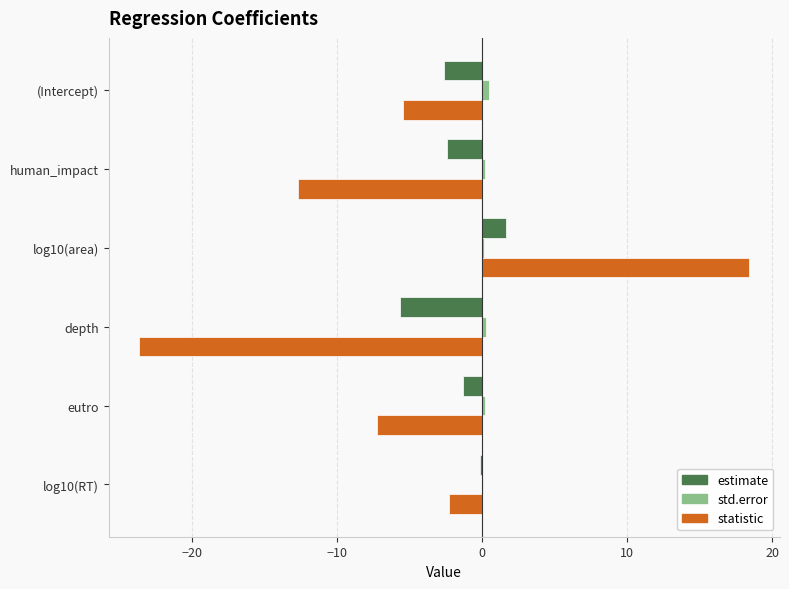

What is the sum of all estimate values?

-10.7